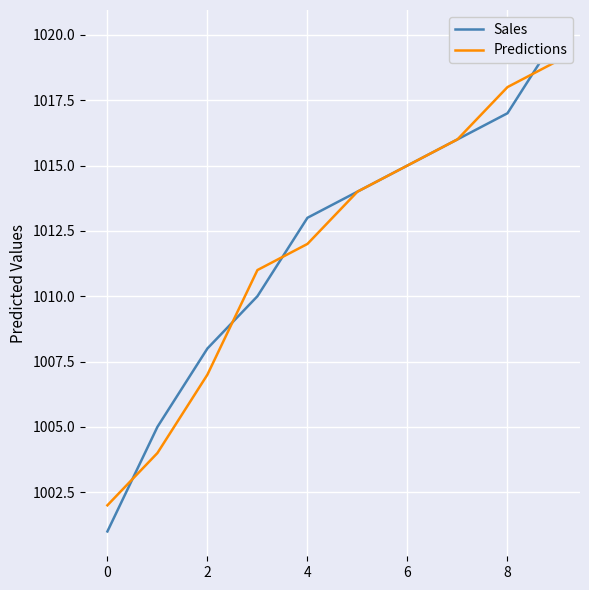

Which has a higher value, 9 or 8?

9